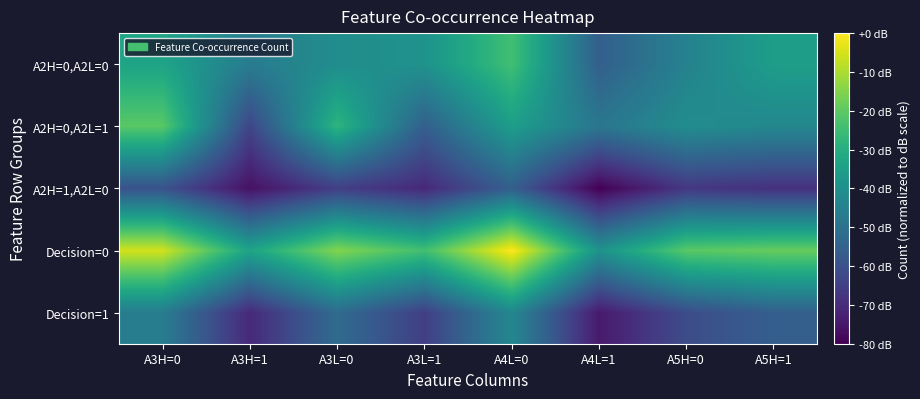

Which series has the largest total across all categories?

Decision=0